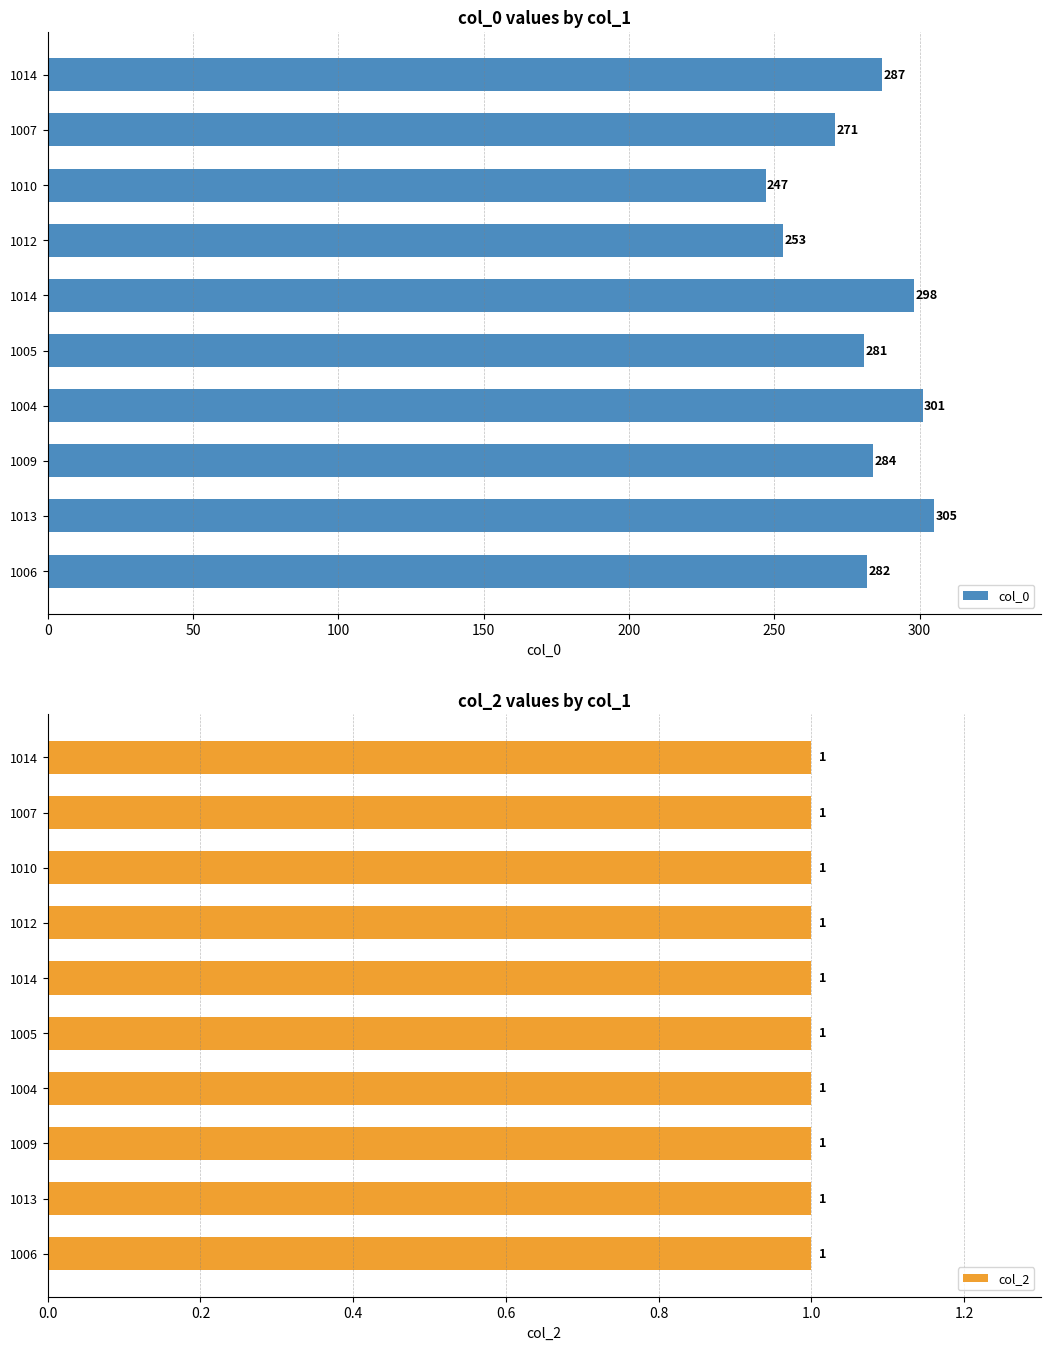

Rank the series at 350 from lowest to highest value.

col_2, col_0